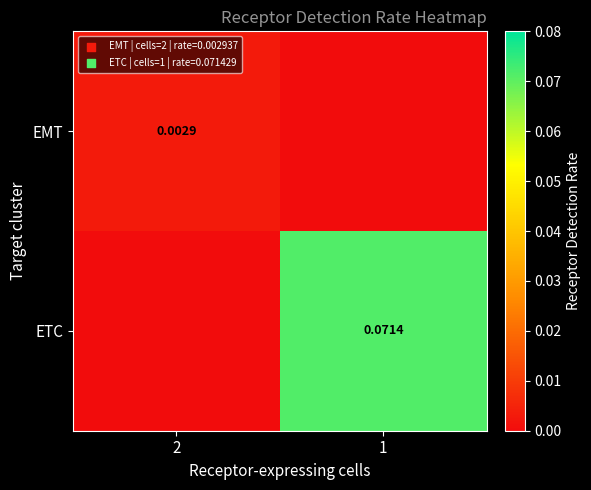

How many ETC values are between 0 and 1?

2